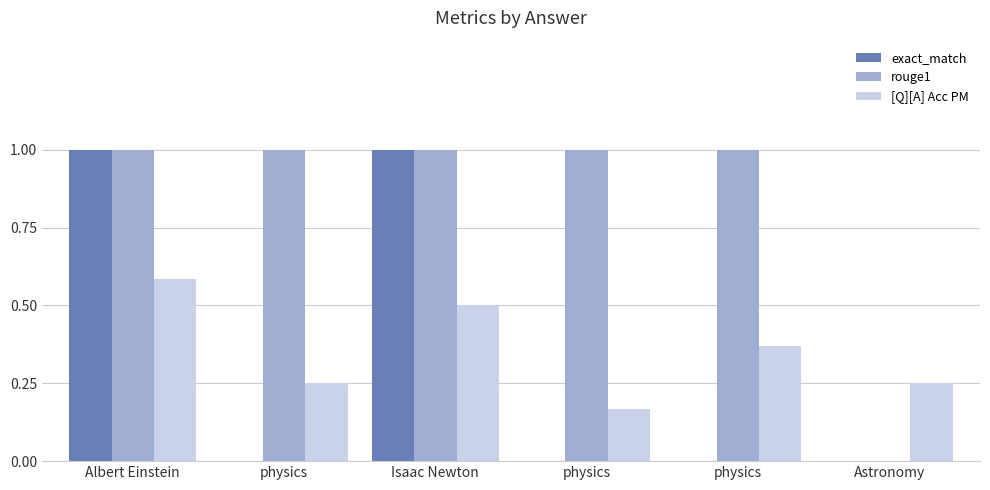

How many values in rouge1 are above zero?

5